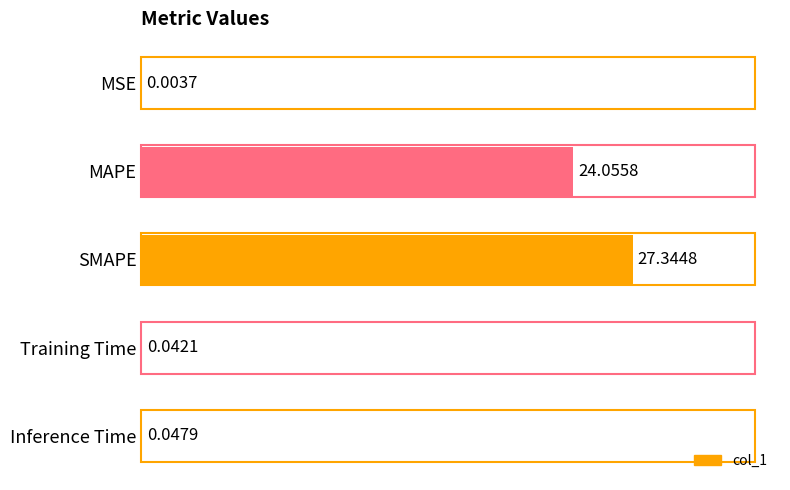

Which label corresponds to the largest value in the chart?

SMAPE